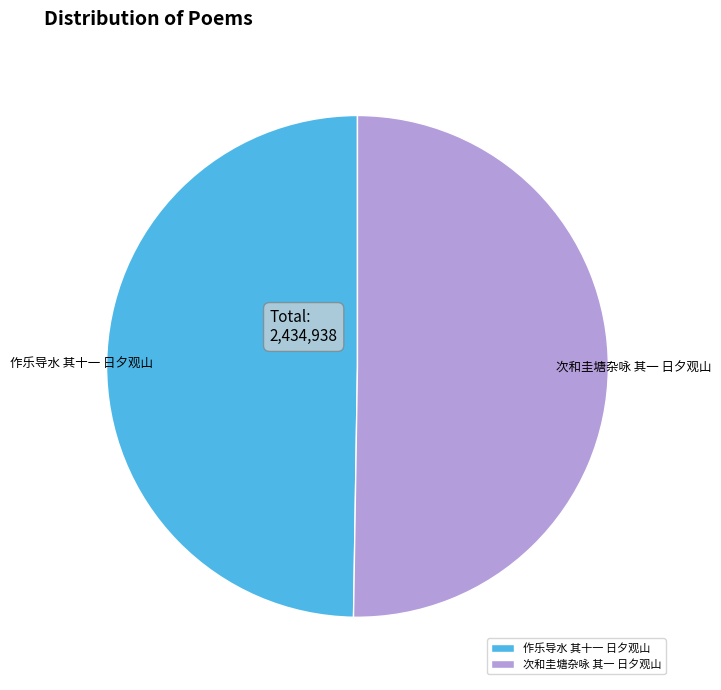

Is there a majority slice in this chart?

Yes